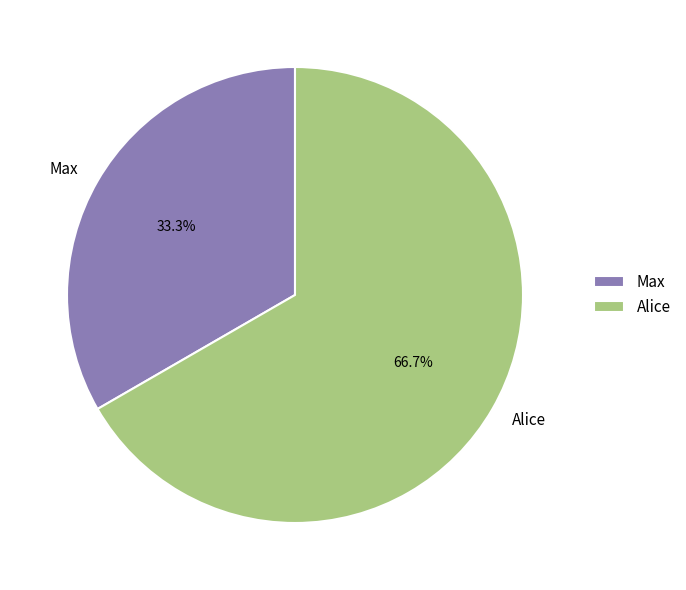

Which category accounts for the majority?

Alice